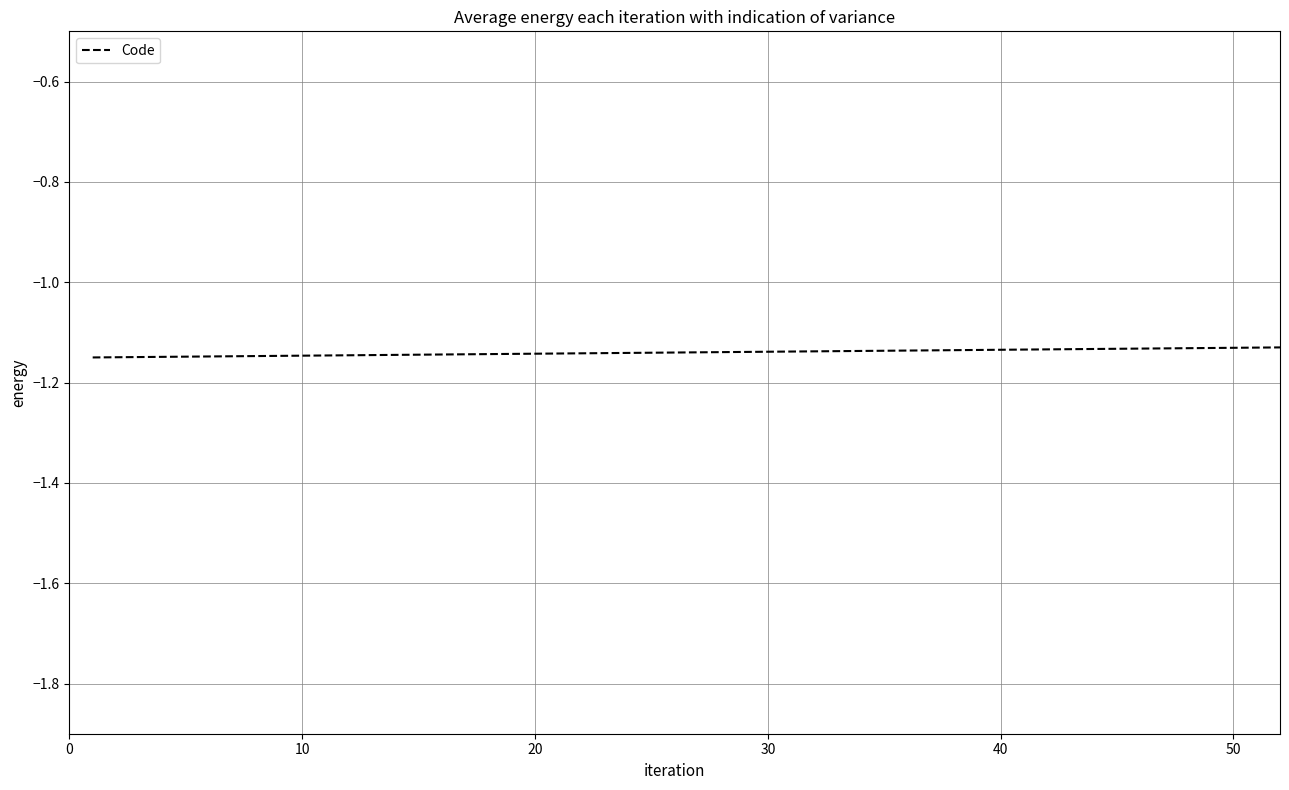

Does the chart have visible grid lines?

Yes